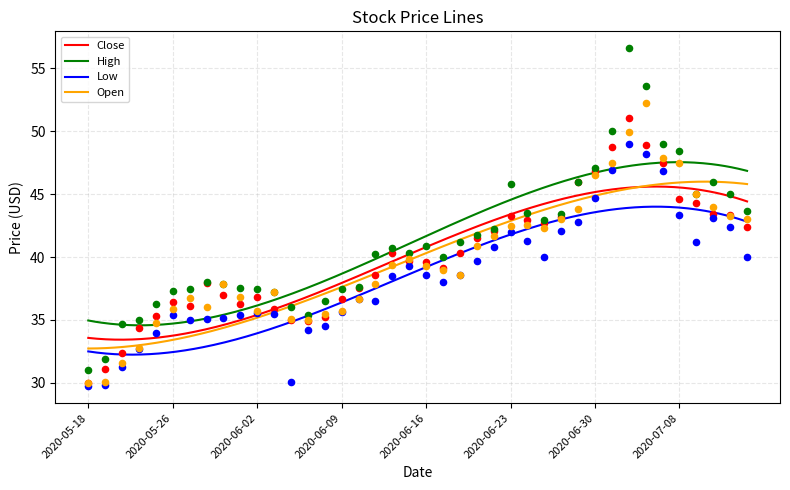

Which series reaches the maximum Y coordinate?

High